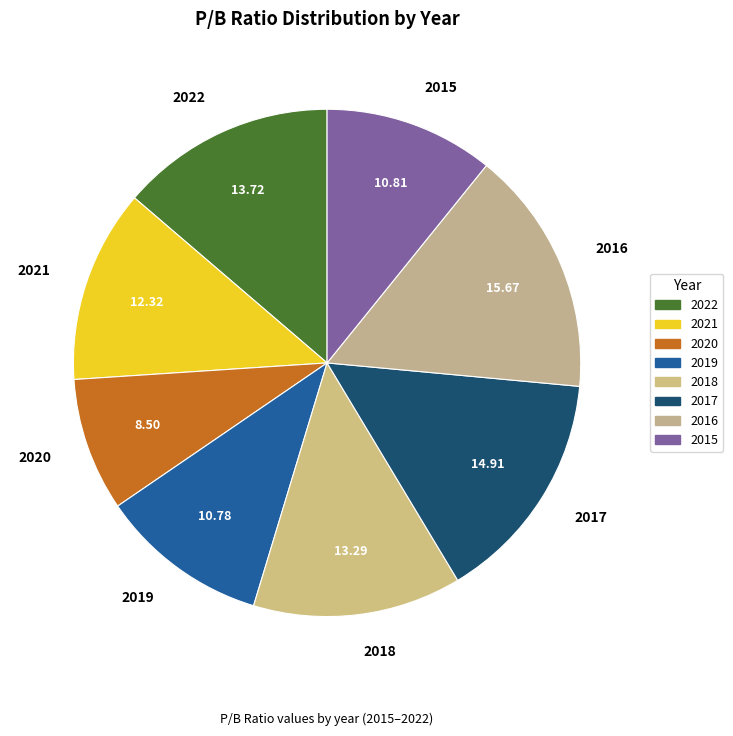

Which has a higher value, 2020 or 2019?

2019